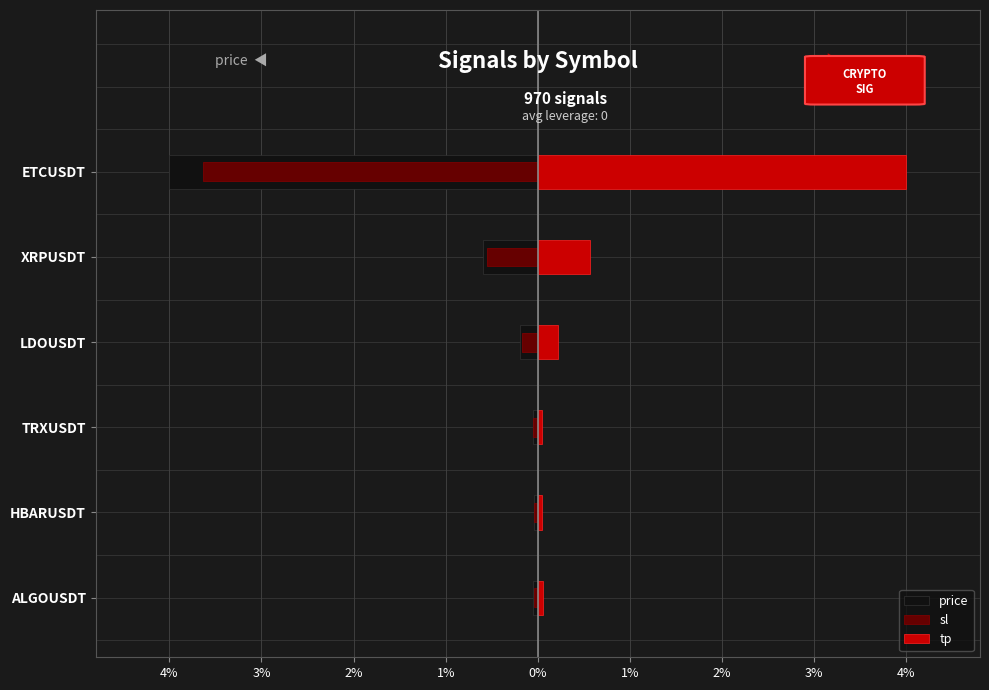

Count the number of categories in the chart.

6